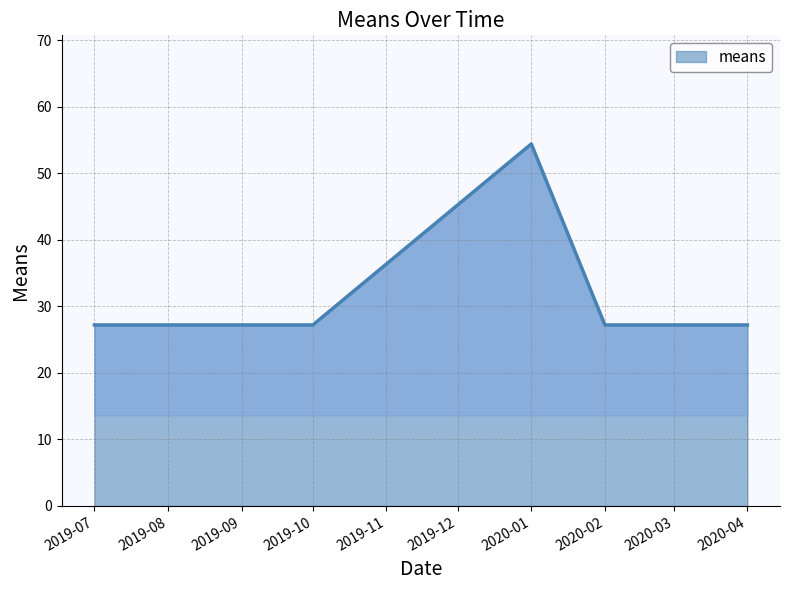

True or false: the data shows 27.2 at 2019-10.

True